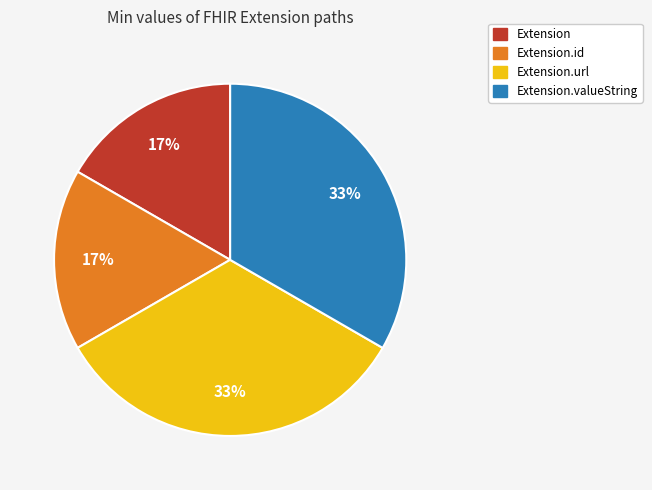

To the nearest percent, what is the average slice percentage?

25%